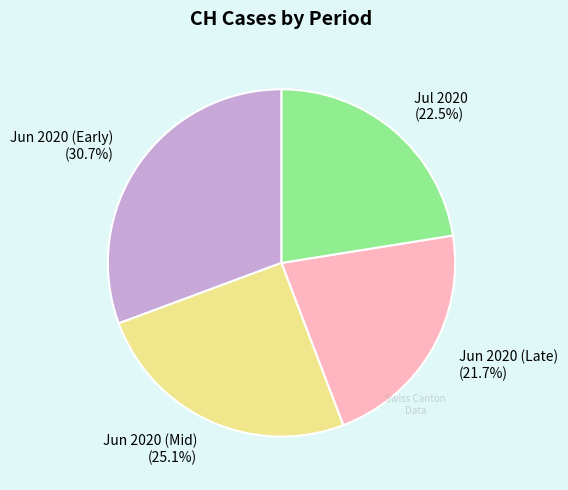

Which slice is the largest?

Jun 2020 (Early) (30.7%)